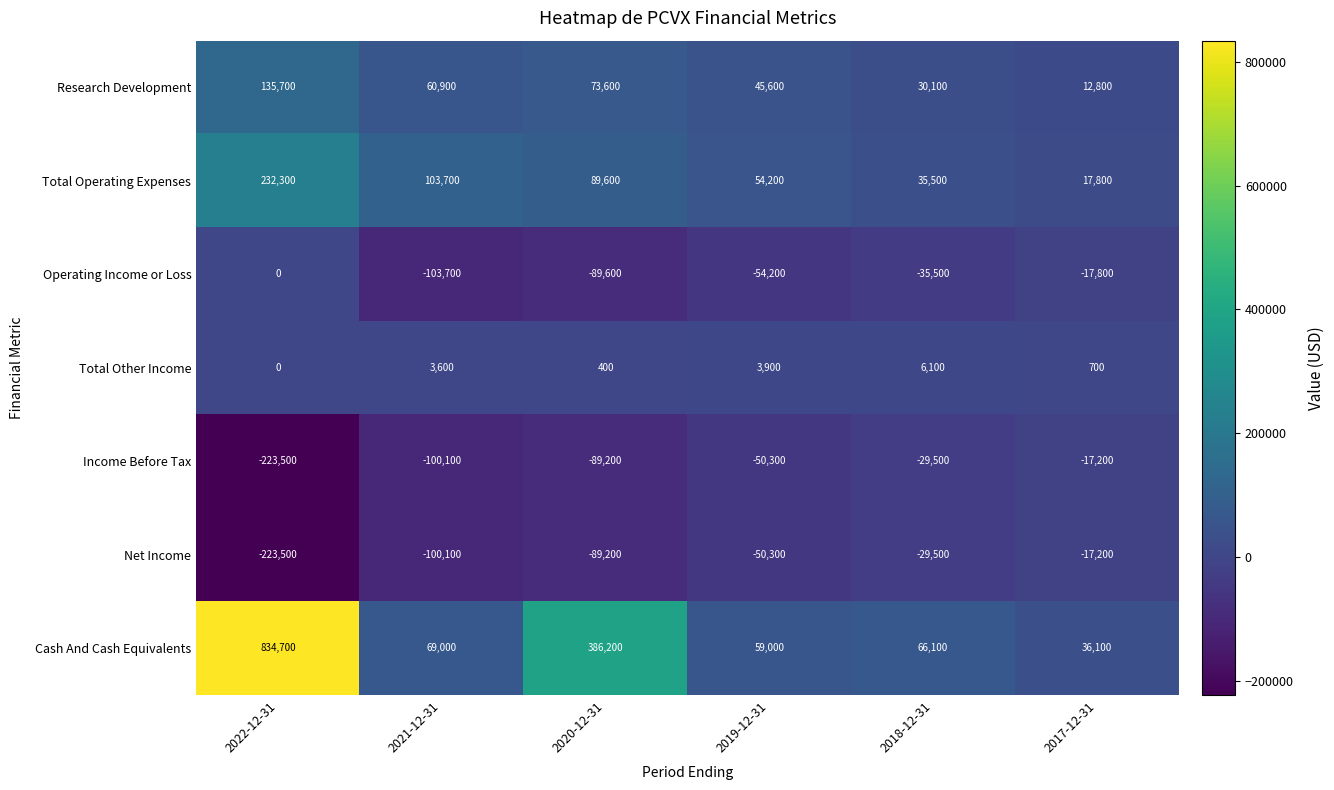

Which series has the largest range (max minus min)?

Cash And Cash Equivalents